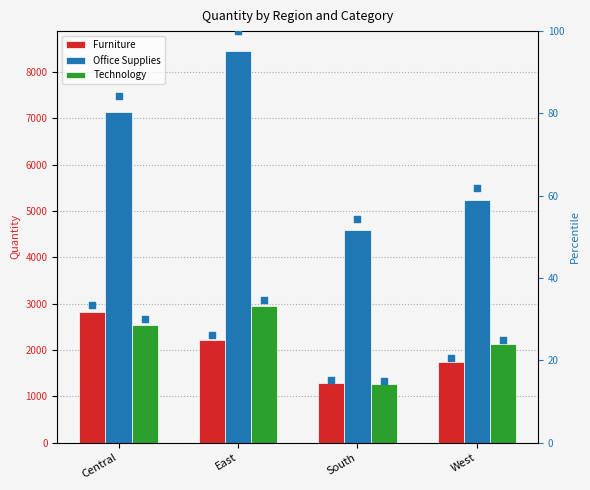

Is the value of Technology at West greater than the value of Office Supplies at East?

No